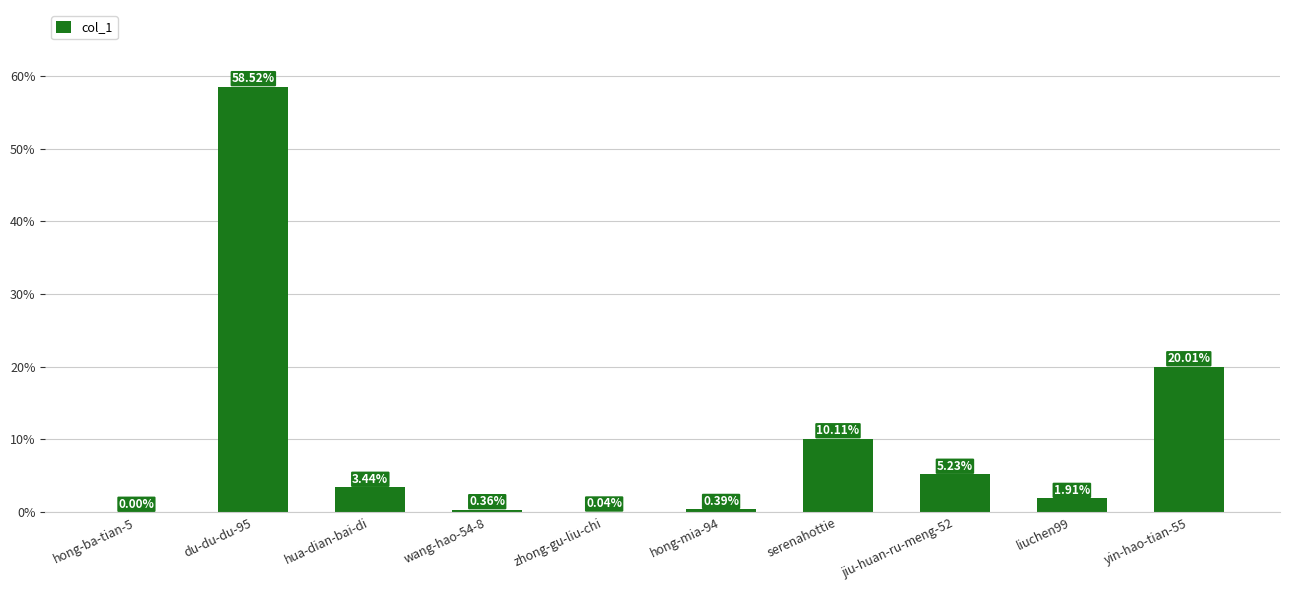

Which has a higher value, du-du-du-95 or zhong-gu-liu-chi?

du-du-du-95